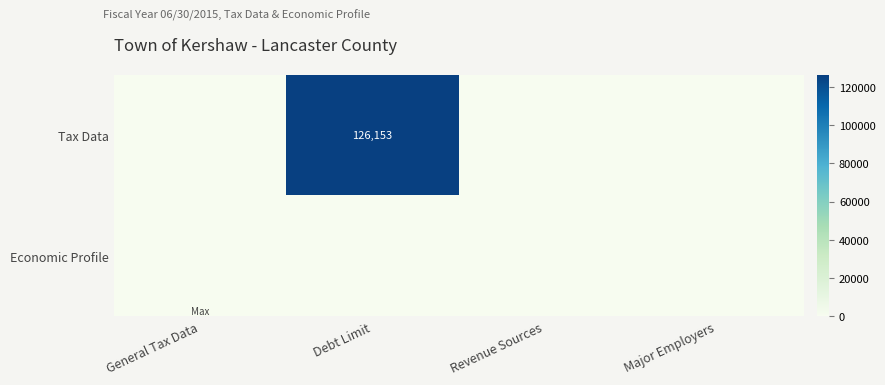

Which has a higher value, Revenue Sources or General Tax Data?

Revenue Sources